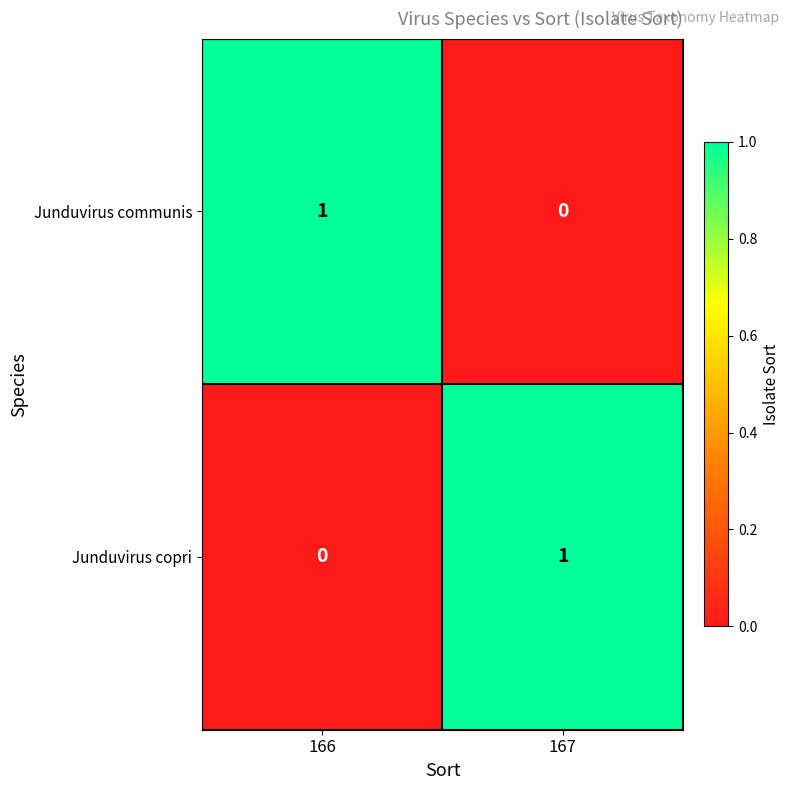

Reading left to right, transcribe all the data shown in this chart.

Junduvirus communis: 1	0
Junduvirus copri: 0	1